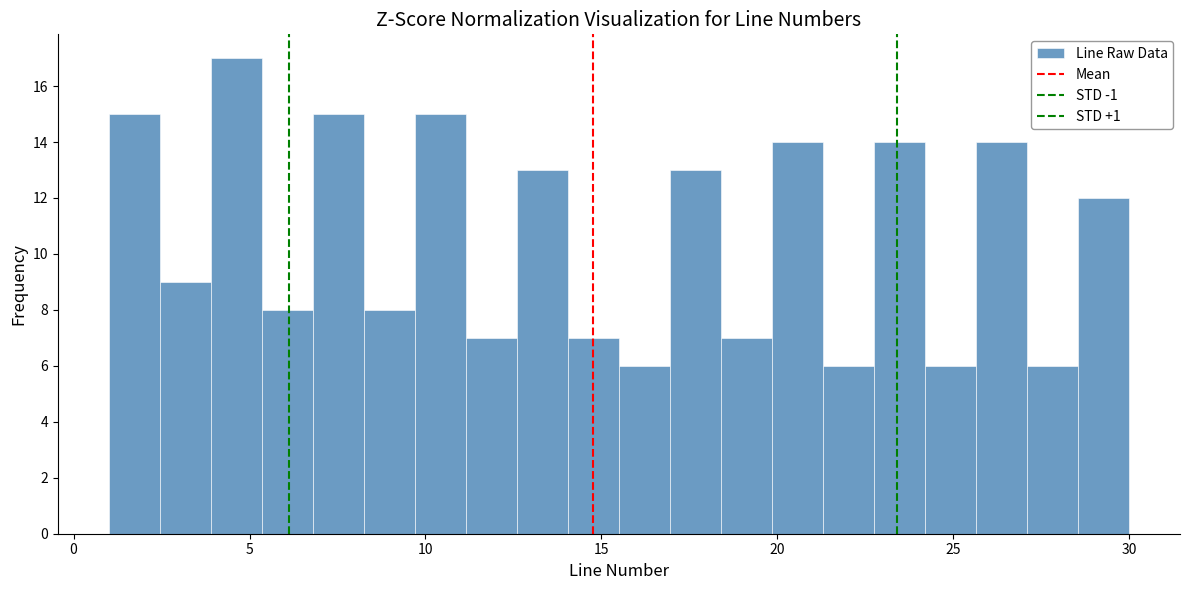

Read against the x-axis, roughly where is the centre of the tallest bar?

4.5